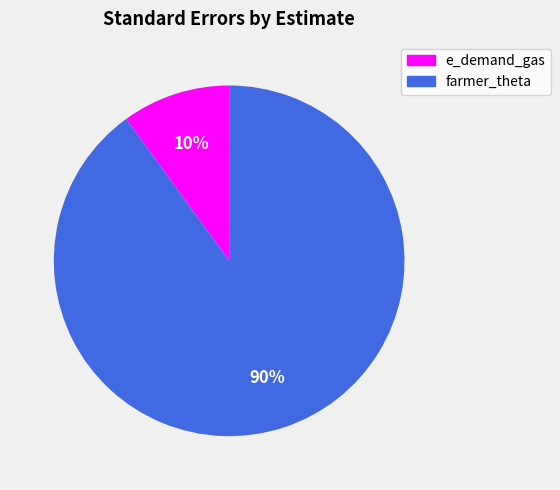

To the nearest percent, what is the difference between the farmer_theta and e_demand_gas slice percentages?

80%